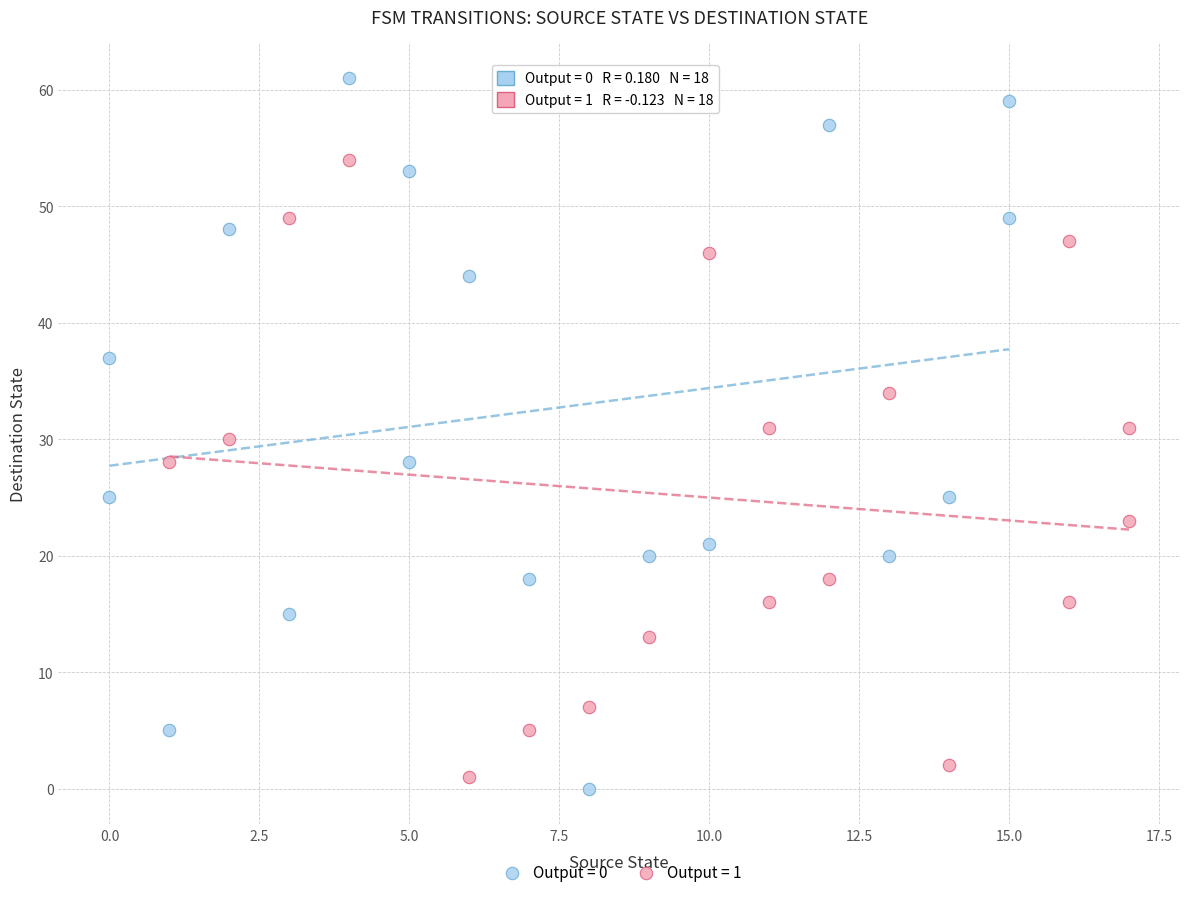

Which series contains the lowest Y value?

Output = 0